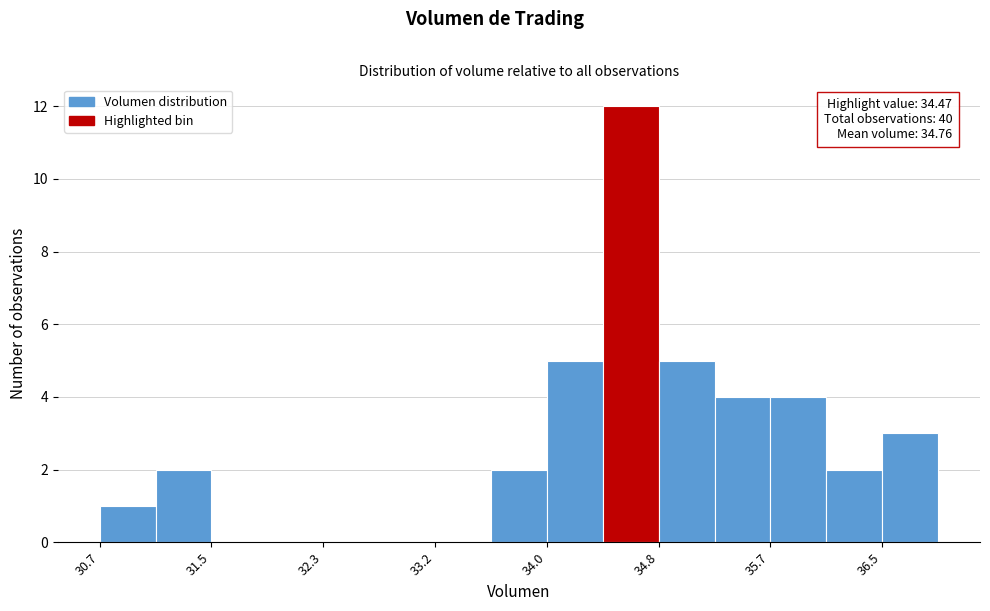

Which range on the x-axis has the tallest bar?

34.4 to 34.8